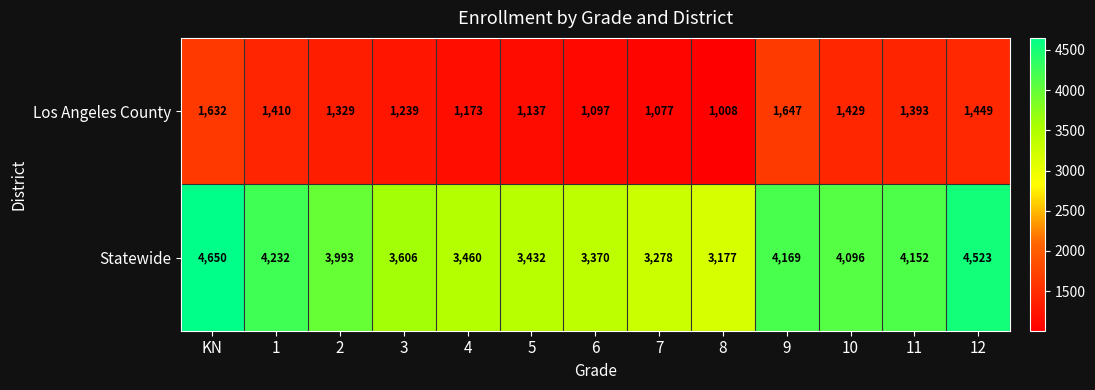

True or false: Statewide has a value of 3993 at 2.

True